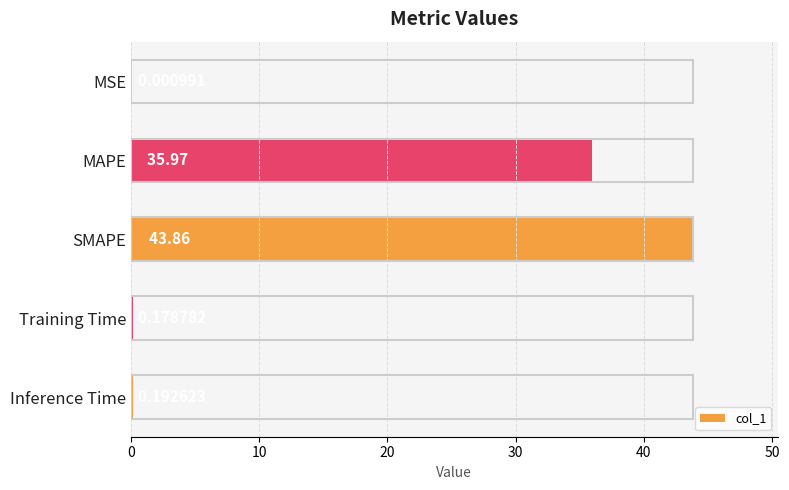

Where is the data nearest to the value 21?

MAPE